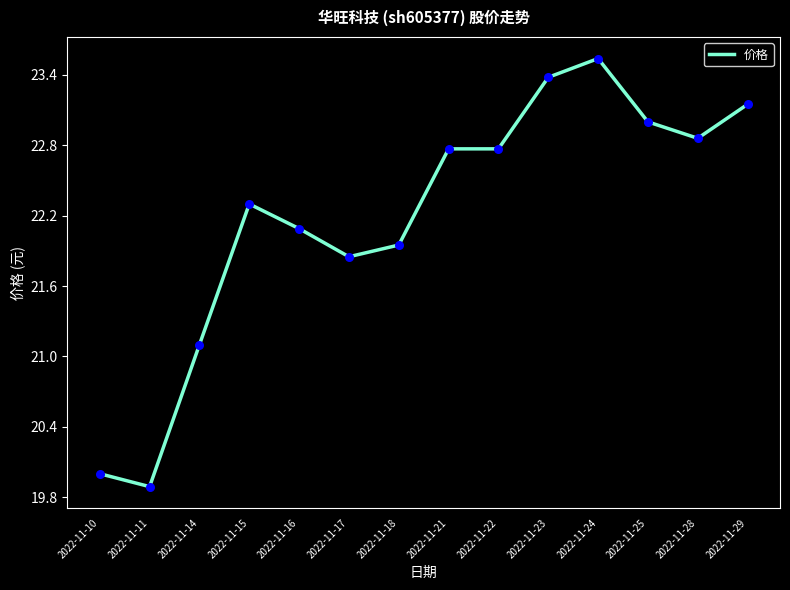

What is the ratio of the value at 2022-11-14 to the value at 2022-11-16?

1.0